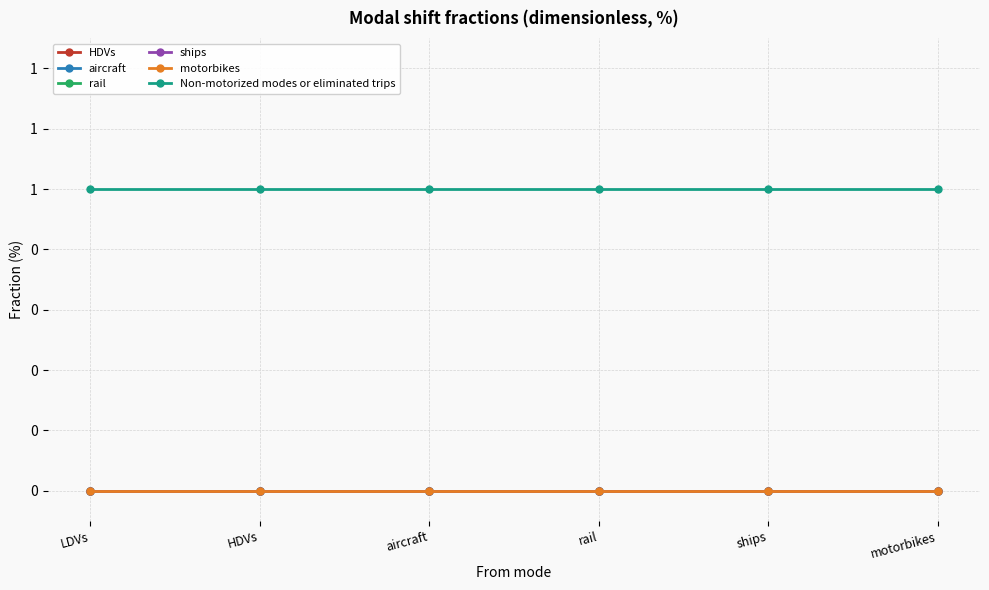

True or false: aircraft and HDVs intersect in this chart.

False